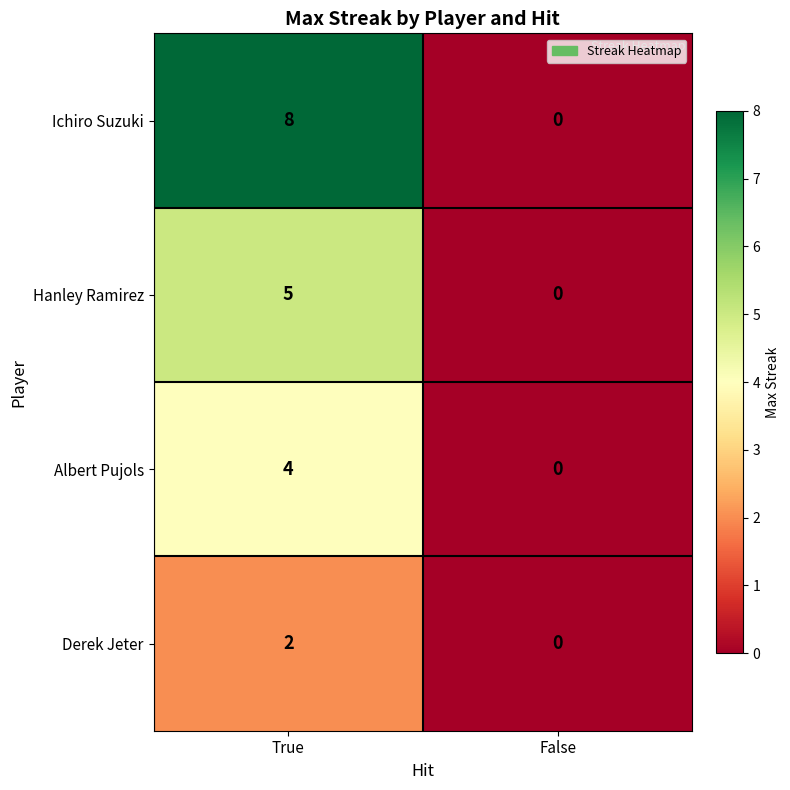

Which category has the lowest value in the Albert Pujols series?

False